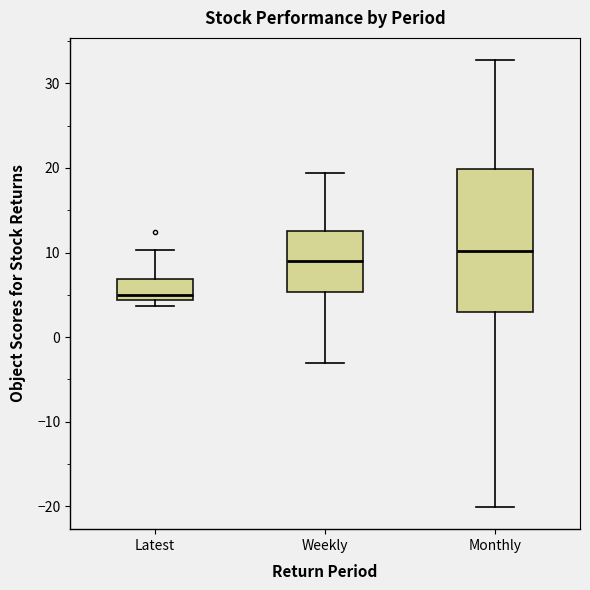

Reading left to right, read every box against the y-axis: the position of its median line, the range the box covers, and the ends of its whiskers. The values are not printed on the chart, so give them approximately, as read against the axis.

Latest: median 5, box 4 to 7, whiskers 4 (just below the box's lower edge) to 10
Weekly: median 9, box 5 to 13, whiskers -3 to 19
Monthly: median 10, box 3 to 20, whiskers -20 to 33